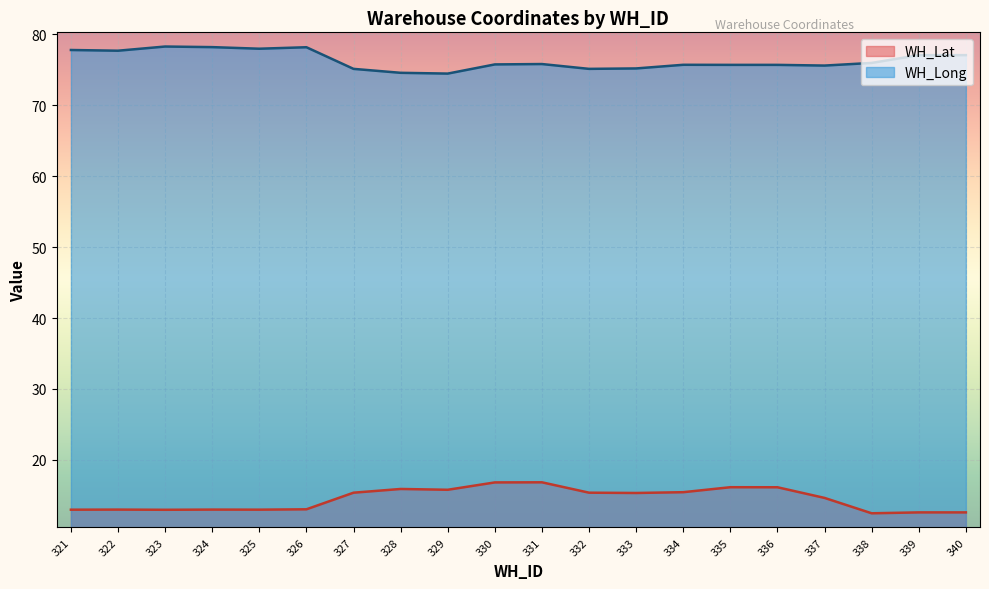

What is the maximum value shown in the chart?

78.3